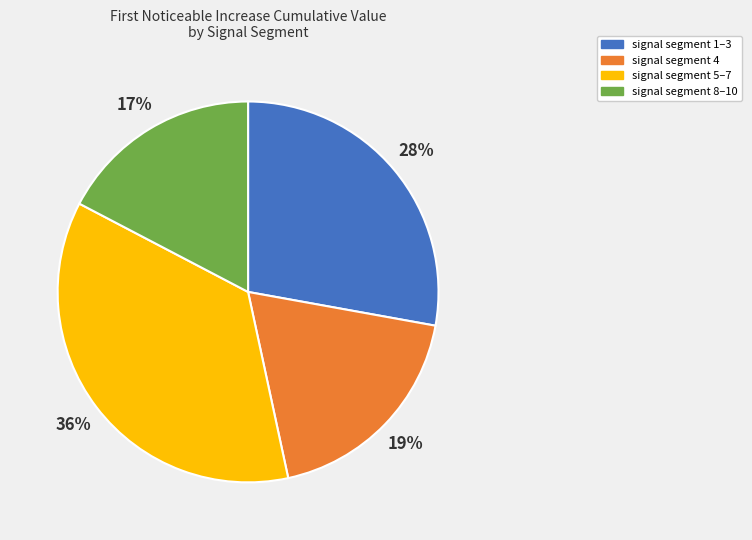

To the nearest percent, what is the average slice percentage?

25%